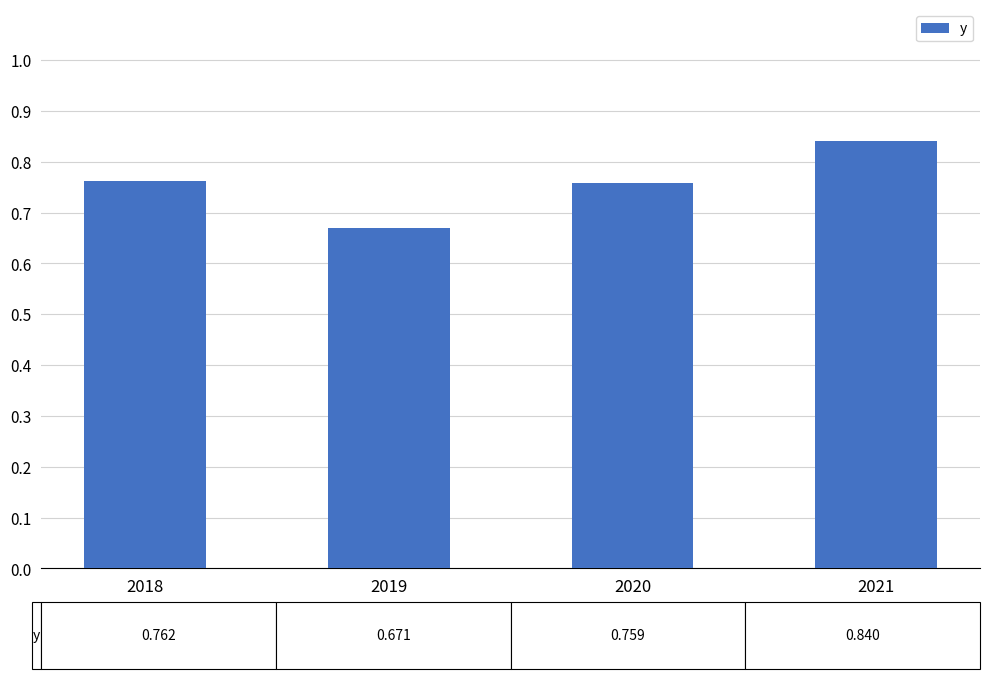

Which category has the lowest value across all series?

2019